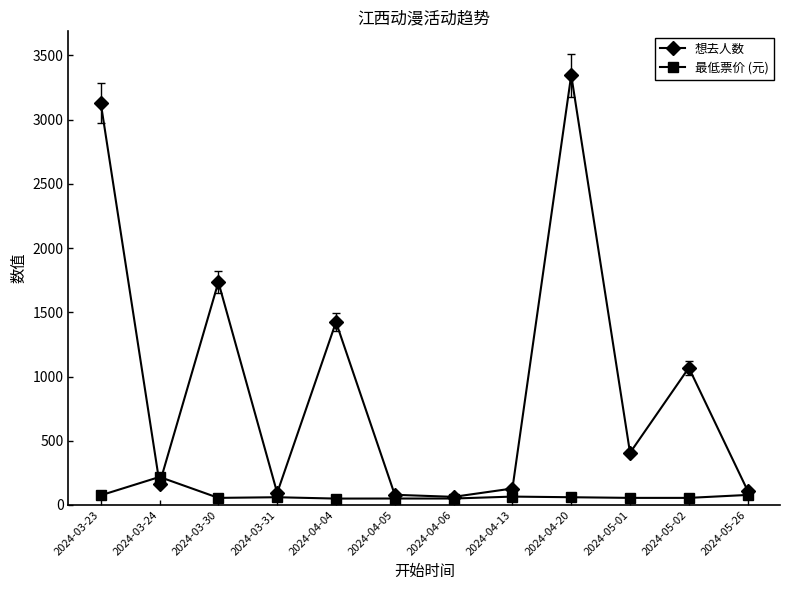

Between which two adjacent categories do 想去人数 and 最低票价 (元) first intersect?

2024-03-23 and 2024-03-24